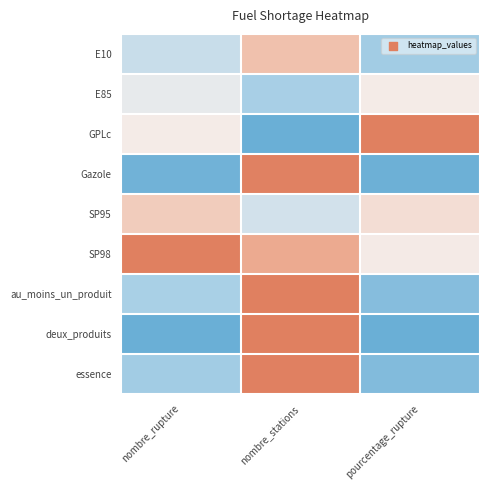

Which series has the widest spread of values?

deux_produits